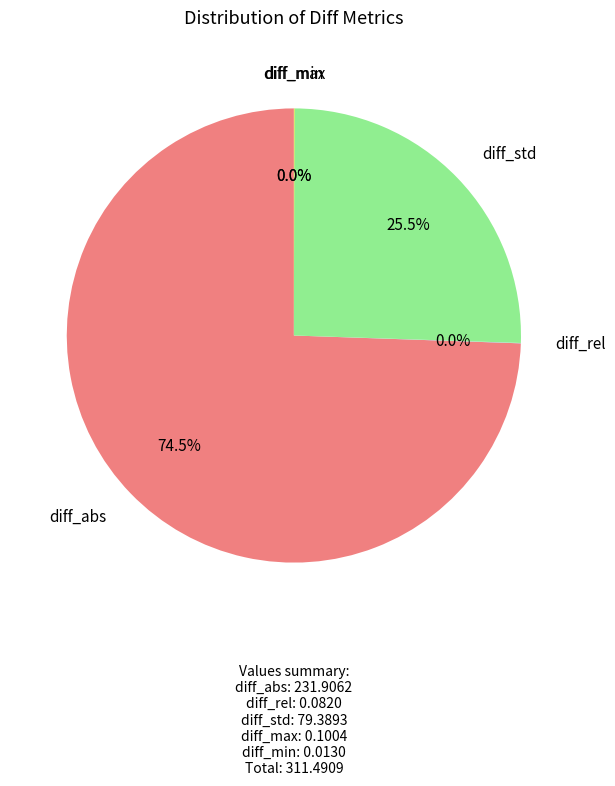

Is there a majority slice in this chart?

Yes